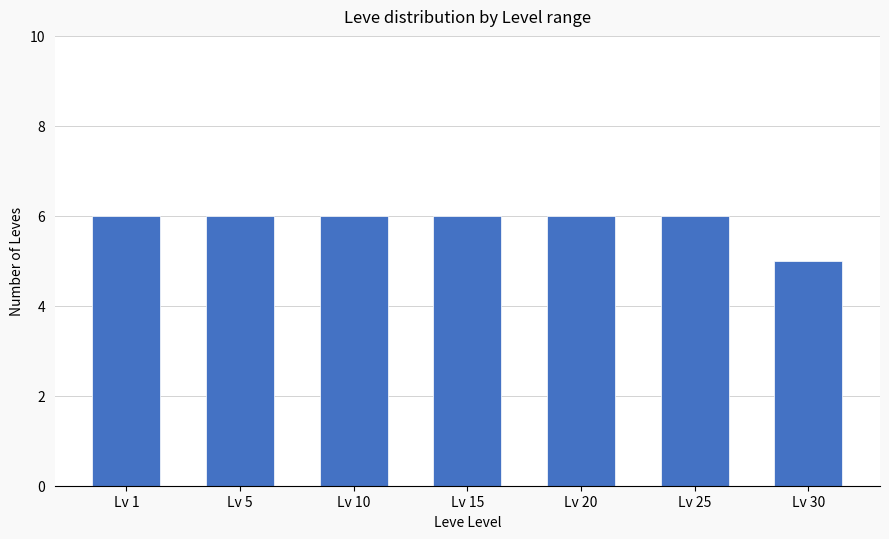

How many distinct data groups are displayed?

1